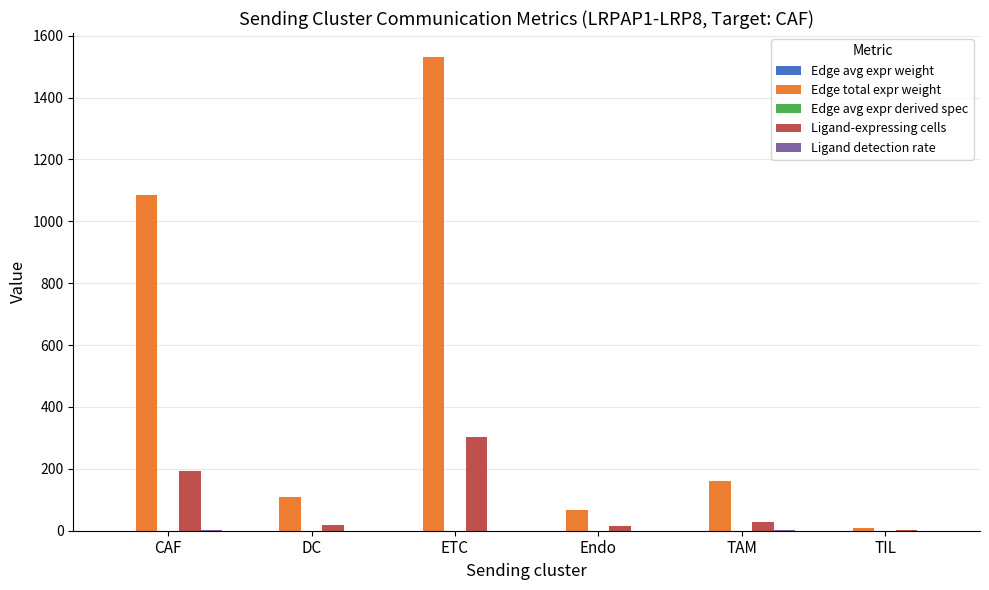

Which series has the largest range (max minus min)?

Edge total expr weight